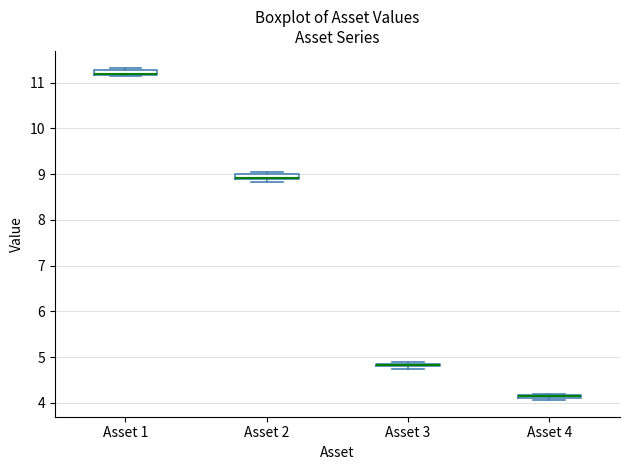

Where is the lower edge of the box for Asset 4 on the y-axis? The values are not printed on the chart, so give them approximately, as read against the axis.

4.1